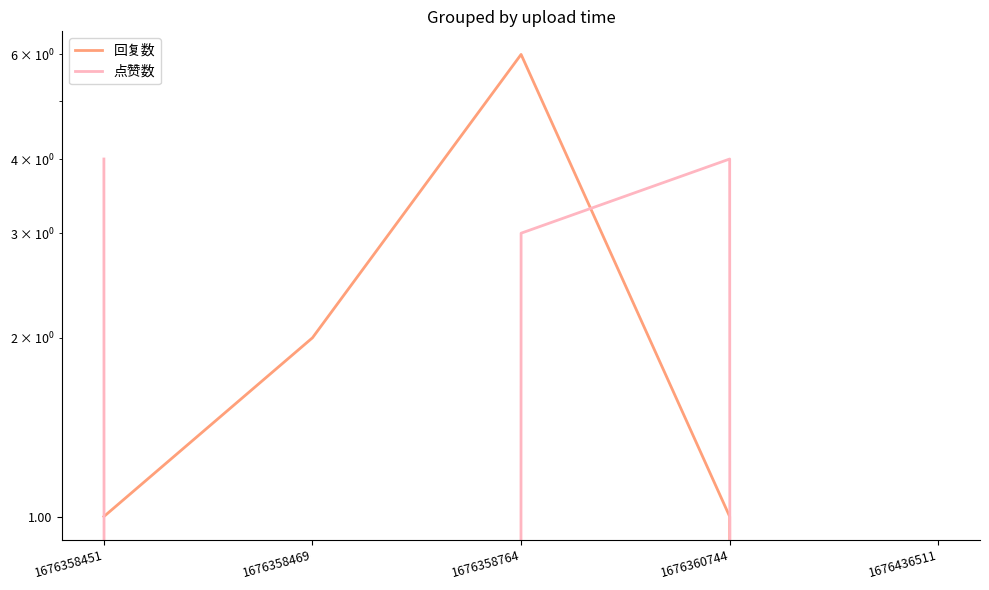

Count the 点赞数 values in the range 0 to 4.

5